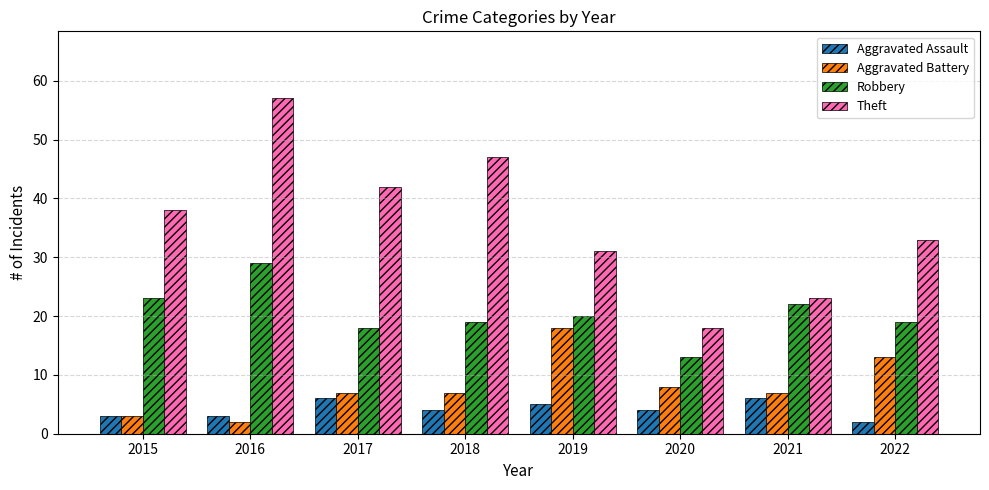

Rank the categories by Theft value from lowest to highest.

2020, 2021, 2019, 2022, 2015, 2017, 2018, 2016